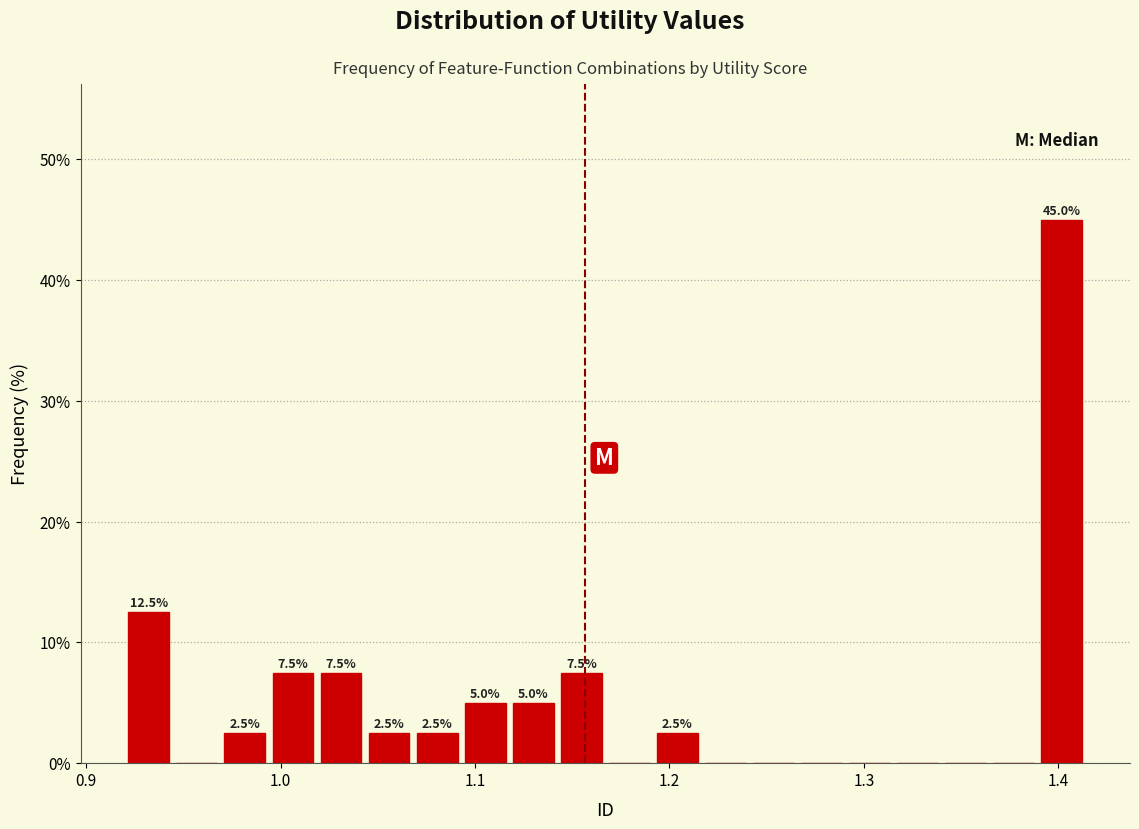

Around what value on the x-axis is the tallest bar? Give the approximate position of its centre, as read against the axis.

1.40